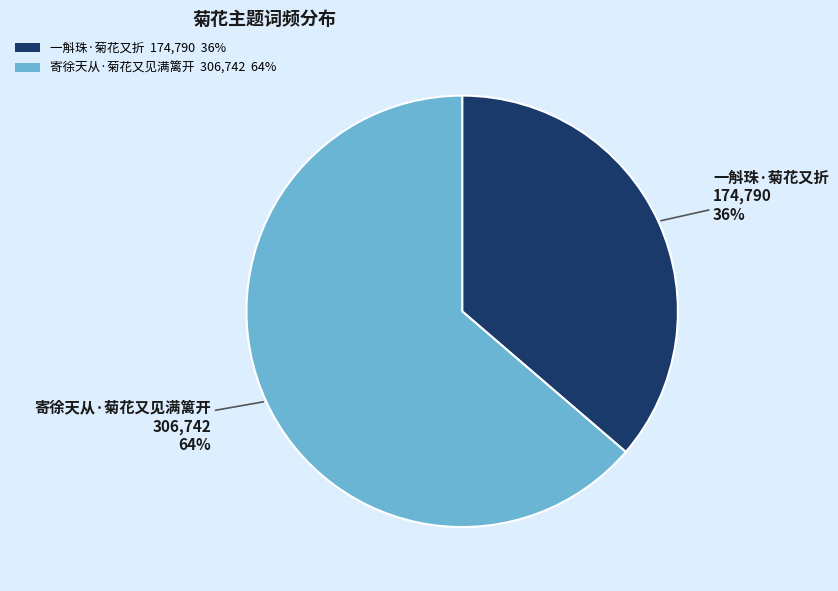

Do 一斛珠·菊花又折 and 寄徐天从·菊花又见满篱开 together represent more than half of the pie?

Yes